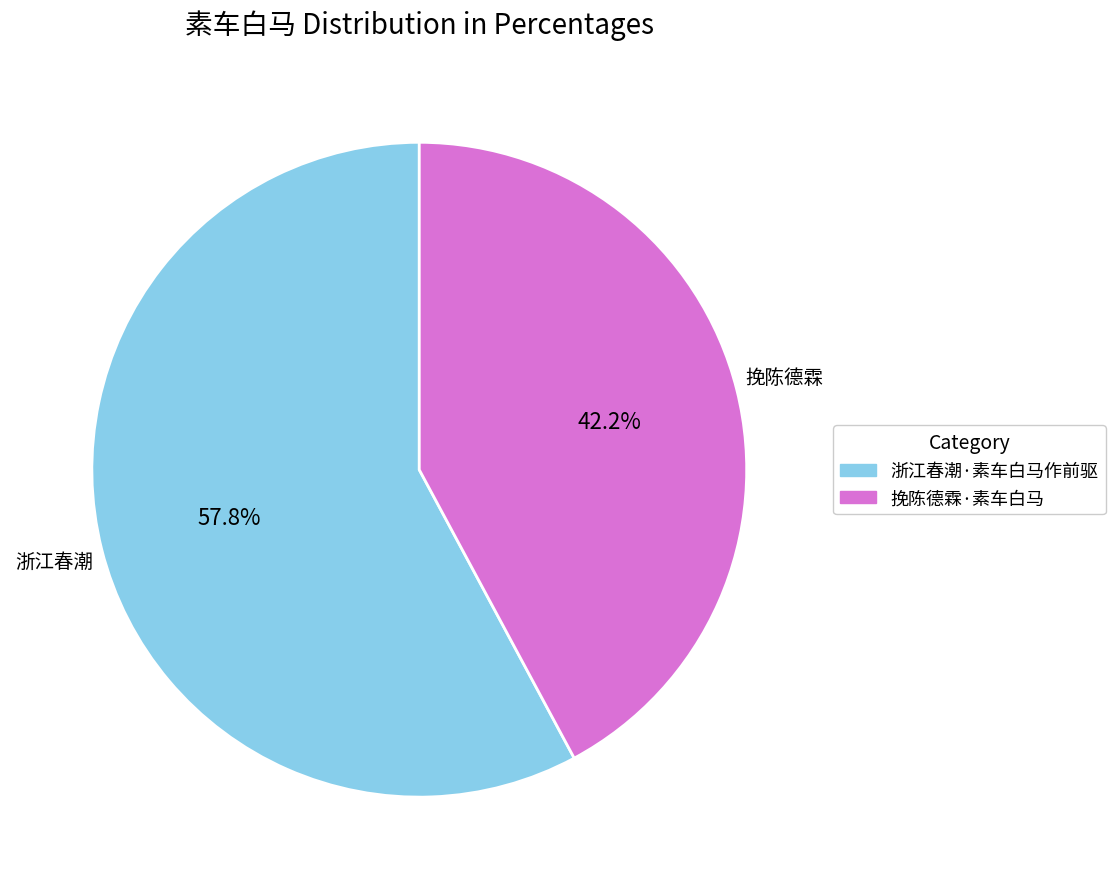

To the nearest percent, what is the combined percentage of 挽陈德霖·素车白马 and 浙江春潮·素车白马作前驱?

100%